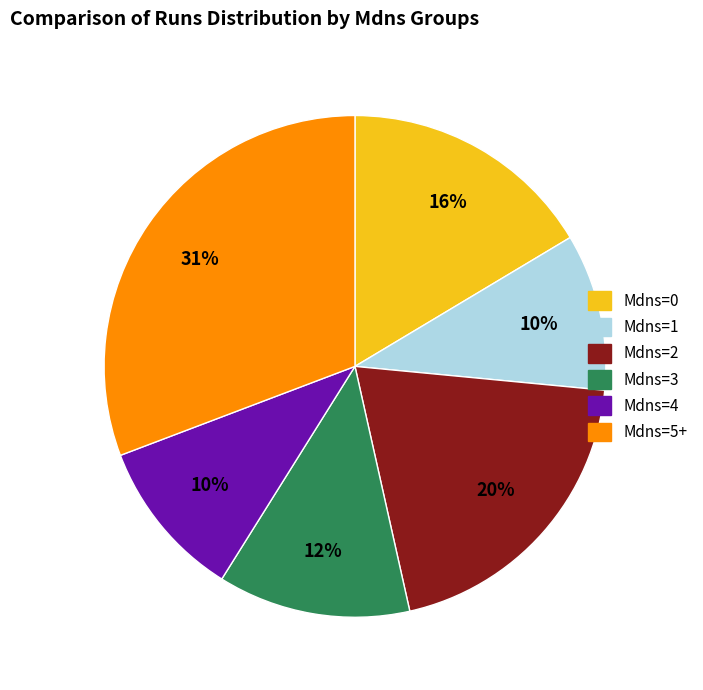

How many segments does this pie chart have?

6